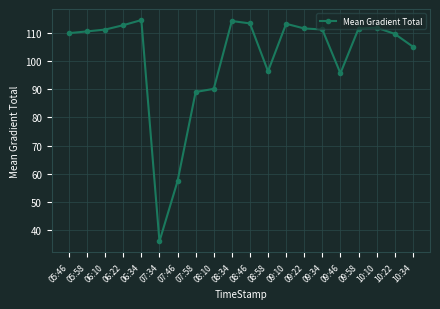

How many categories are shown in the chart?

20